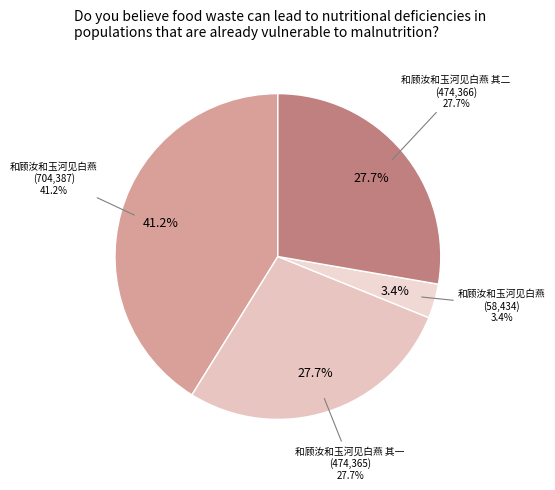

What is the largest slice in the pie chart?

和顾汝和玉河见白燕